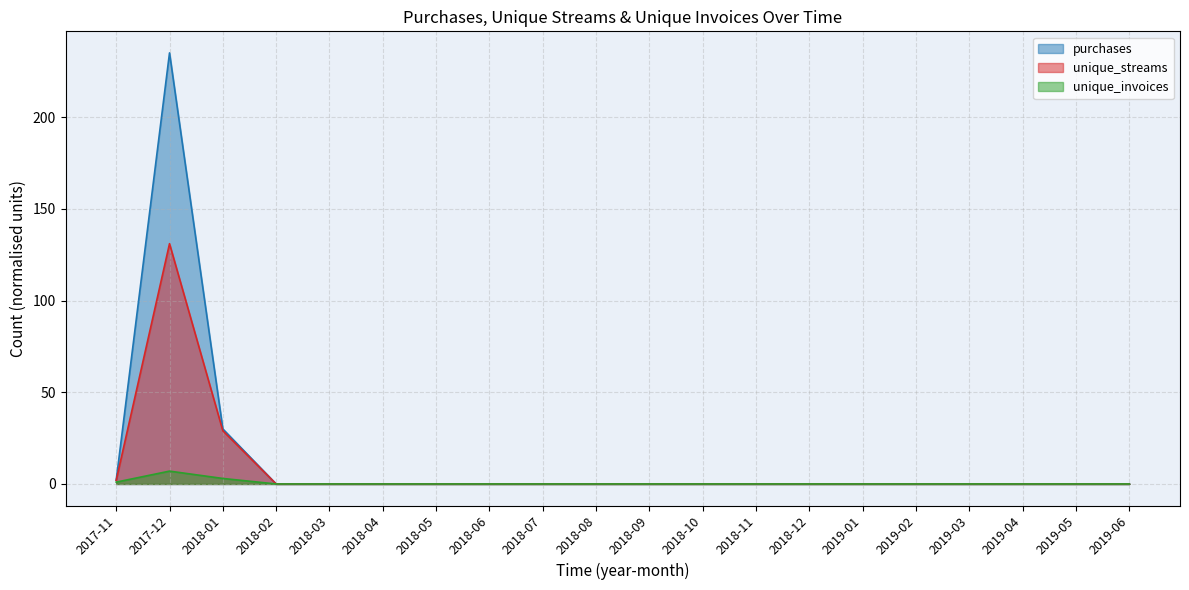

Which series has the largest range (max minus min)?

purchases